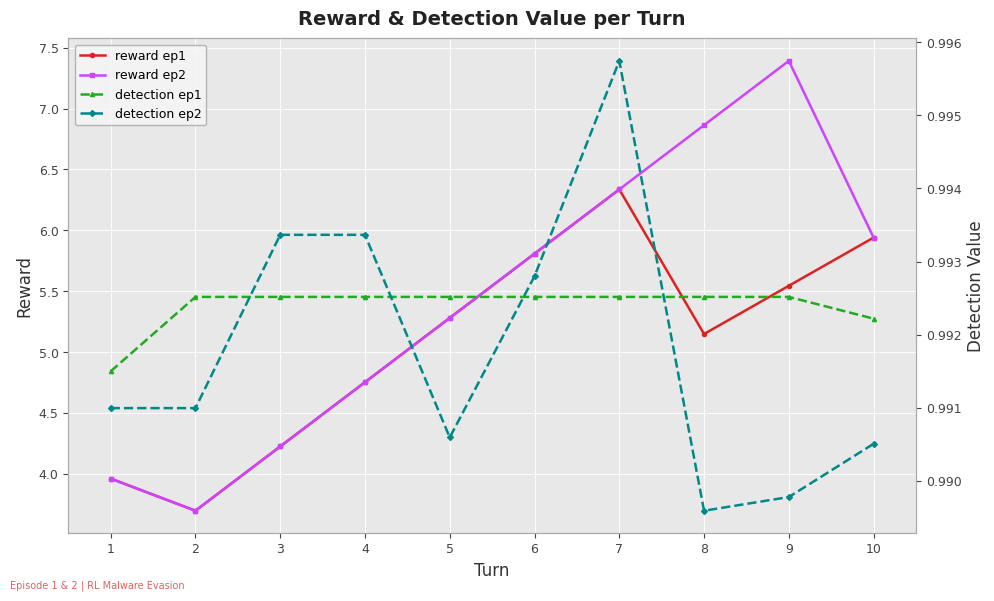

What is the average value of the detection ep1 series?

1.0